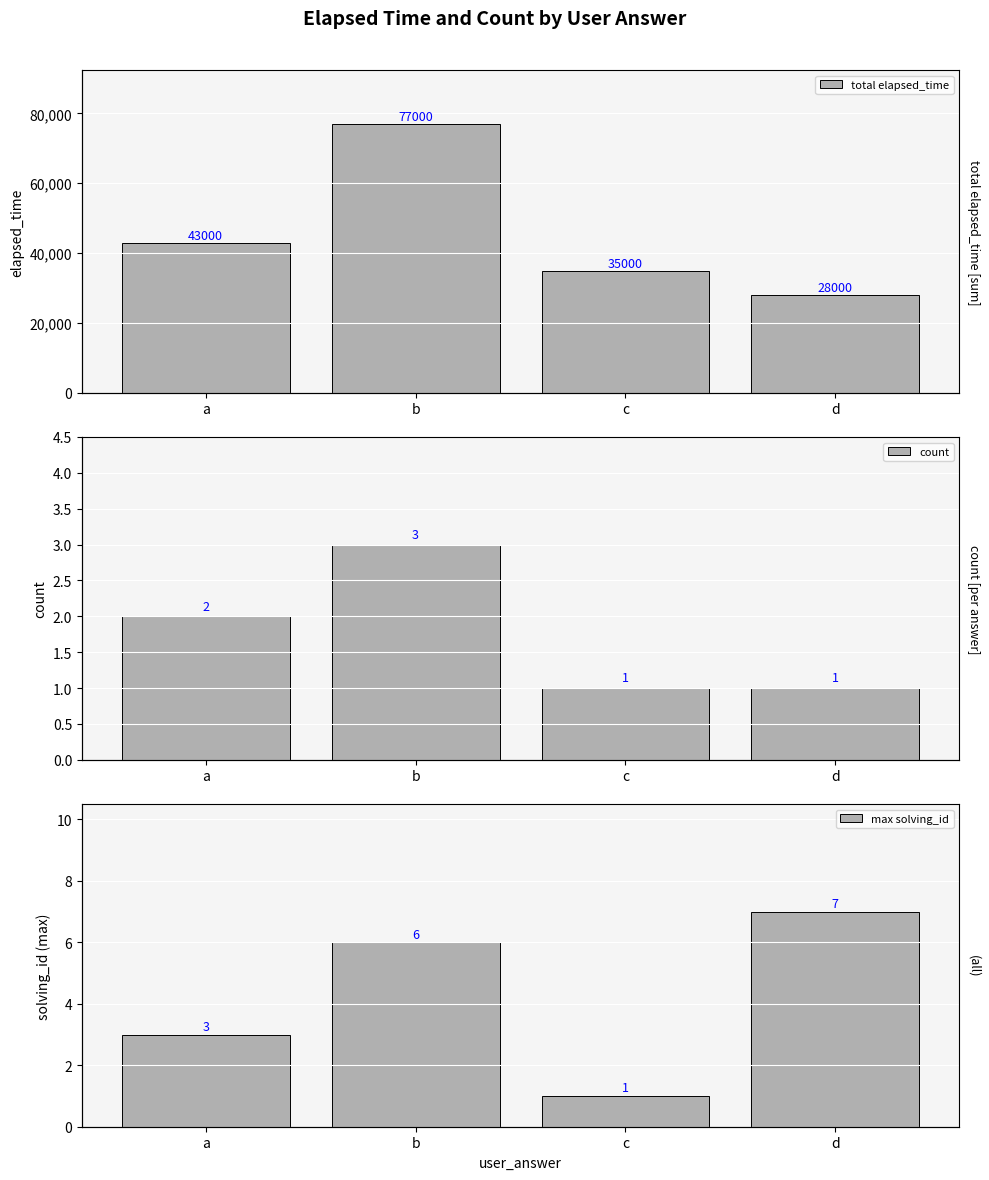

What is the difference between the total elapsed_time values at c and d?

7000